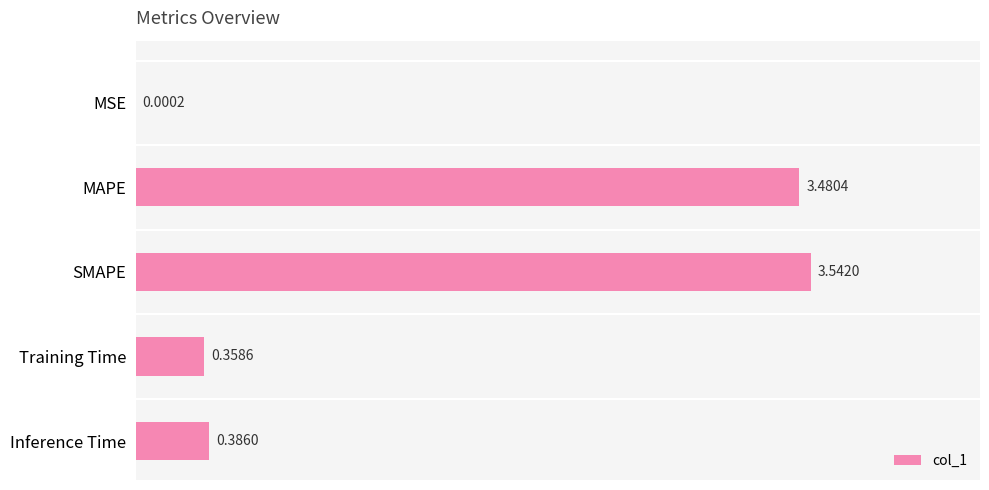

Which label corresponds to the largest value in the chart?

SMAPE